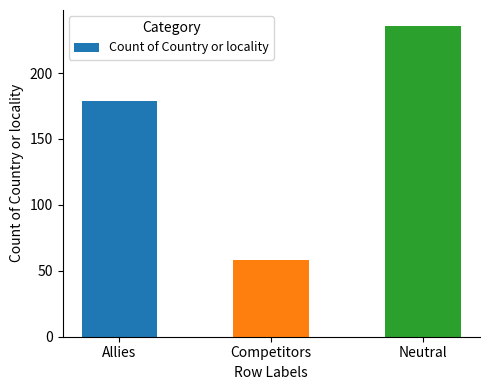

List the labels in order of value, smallest first.

Competitors, Allies, Neutral